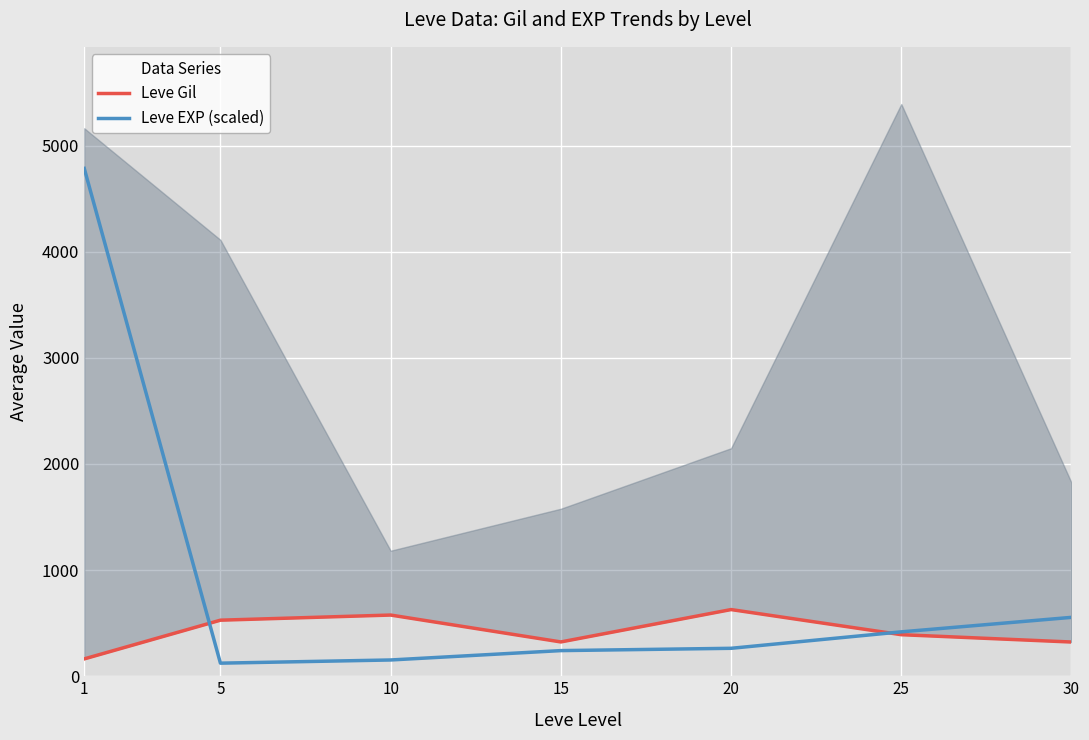

Reading left to right, transcribe all the data shown in this chart.

Leve Gil: 1=163.5	5=528.3	10=576.7	15=323.3	20=628.3	25=391.7	30=322.5
Leve EXP (scaled): 1=4785.0	5=123.3	10=153.3	15=241.7	20=263.3	25=418.3	30=555.0